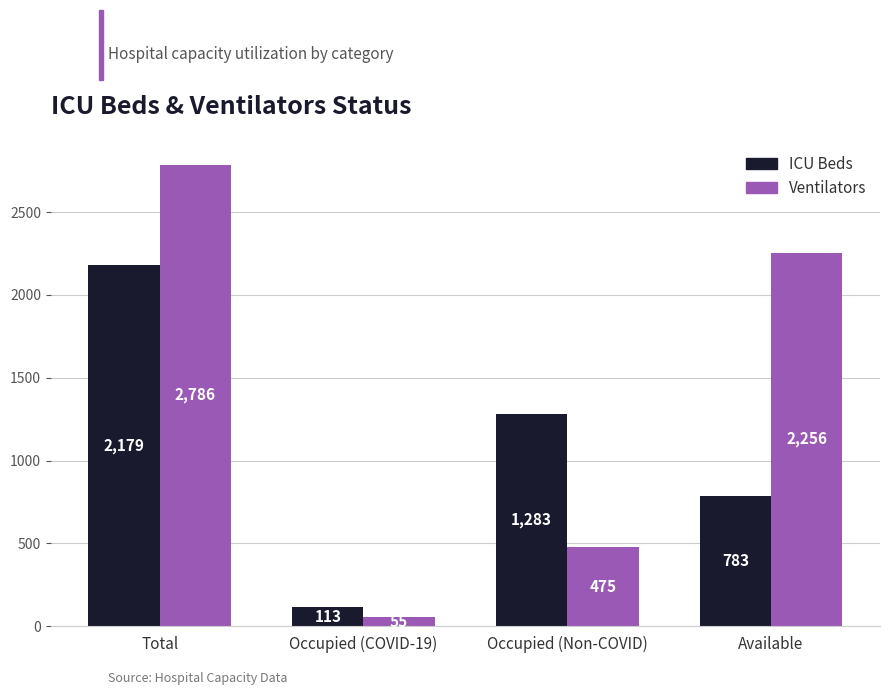

Which category has the lowest value across all series?

Occupied (COVID-19)